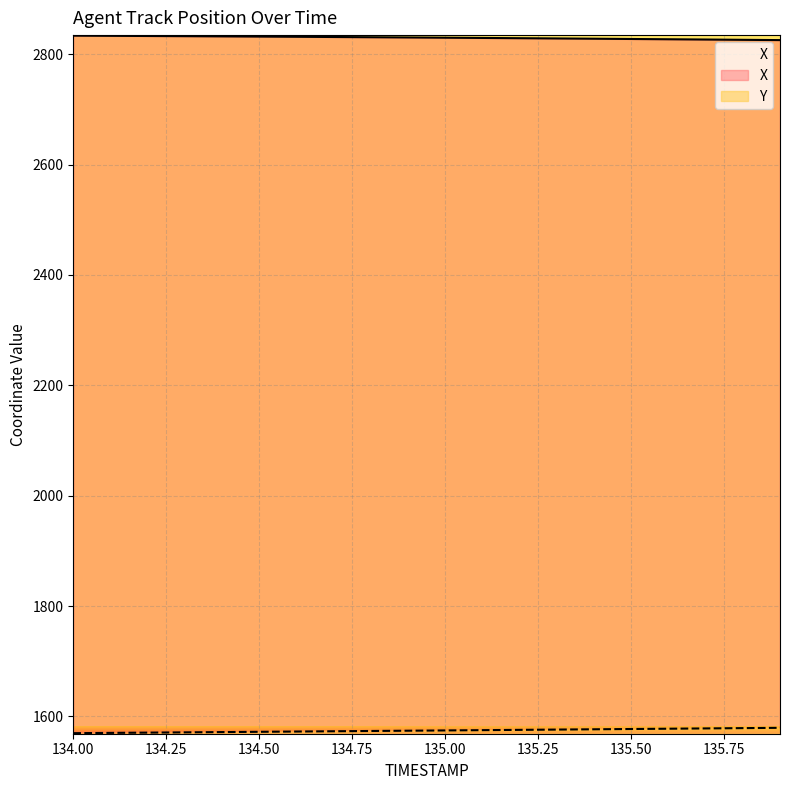

What is the approximate value of X at 134.1?

2833.2